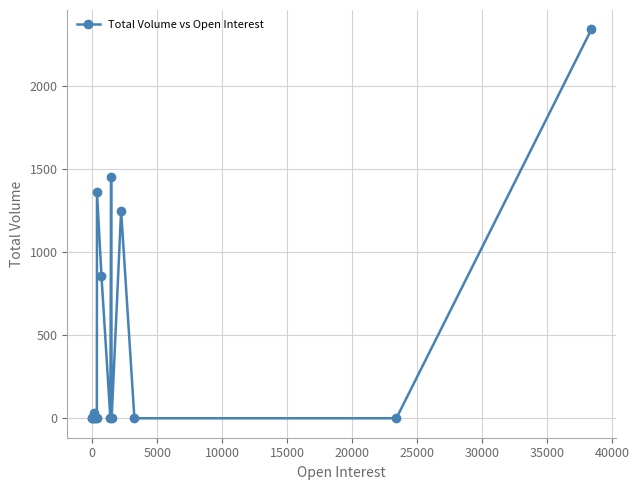

What is the greatest value displayed?

2340